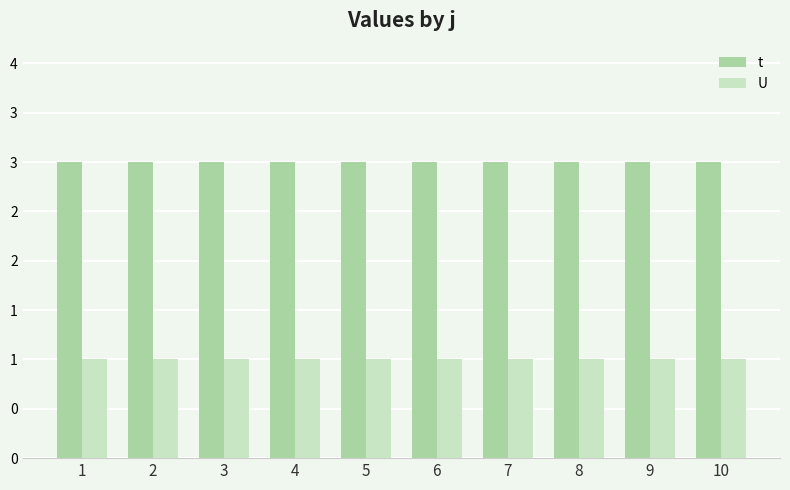

At which category is the sum across all series the highest?

1